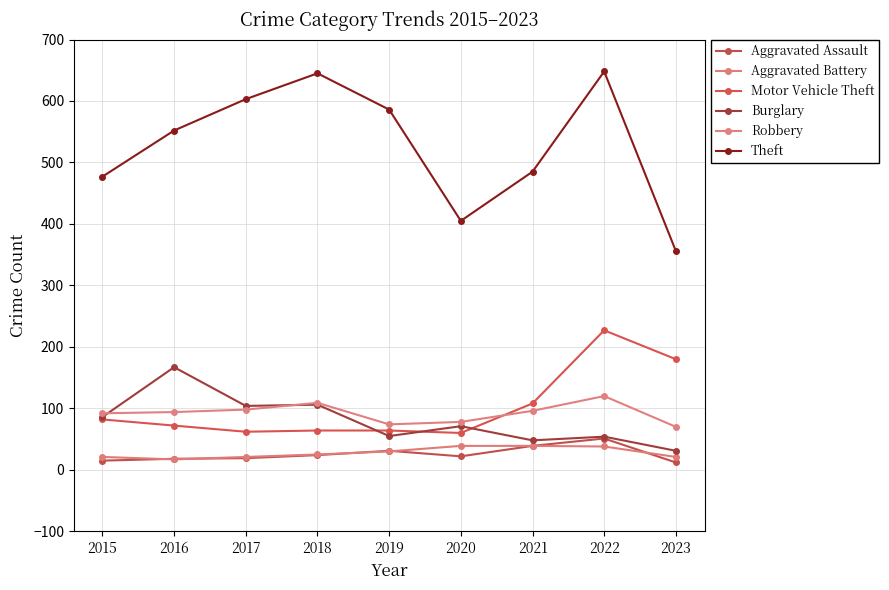

Reading left to right, transcribe all the data shown in this chart.

Aggravated Assault: 2015=15	2016=18	2017=19	2018=24	2019=31	2020=22	2021=39	2022=51	2023=12
Aggravated Battery: 2015=21	2016=17	2017=21	2018=25	2019=30	2020=39	2021=39	2022=38	2023=21
Motor Vehicle Theft: 2015=82	2016=72	2017=62	2018=64	2019=64	2020=60	2021=108	2022=227	2023=180
Burglary: 2015=86	2016=167	2017=104	2018=106	2019=55	2020=71	2021=48	2022=54	2023=31
Robbery: 2015=92	2016=94	2017=98	2018=109	2019=74	2020=78	2021=96	2022=120	2023=70
Theft: 2015=477	2016=552	2017=603	2018=645	2019=586	2020=405	2021=485	2022=648	2023=356